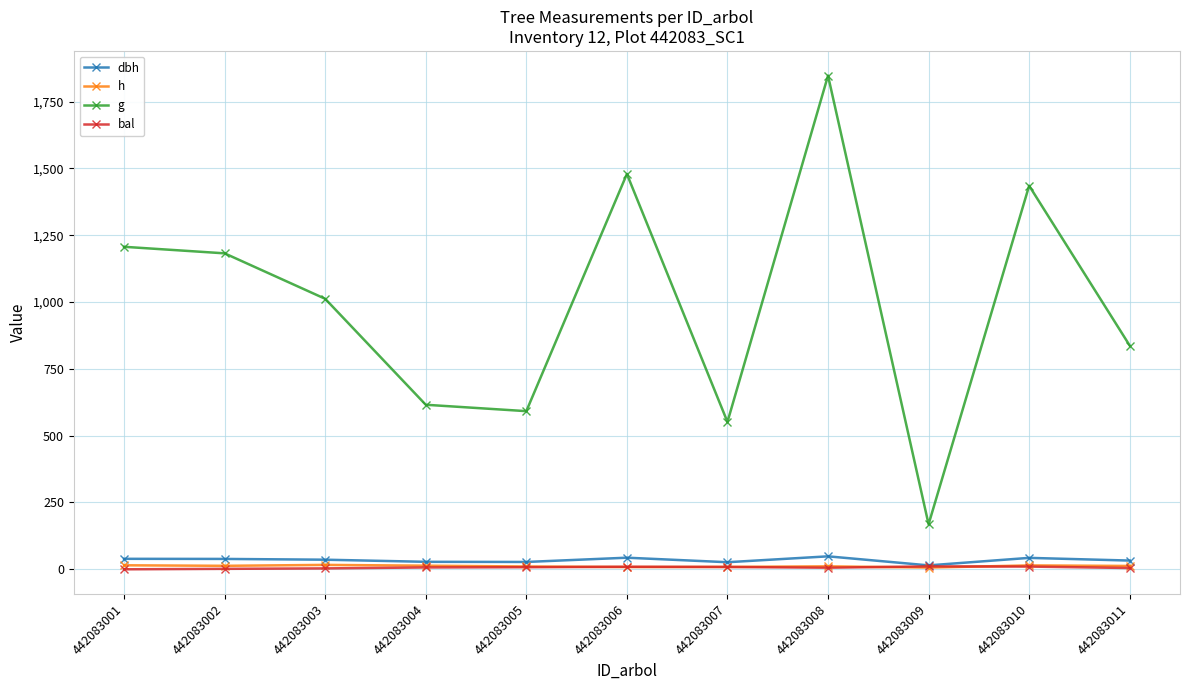

What is the highest value of the g series?

1847.5